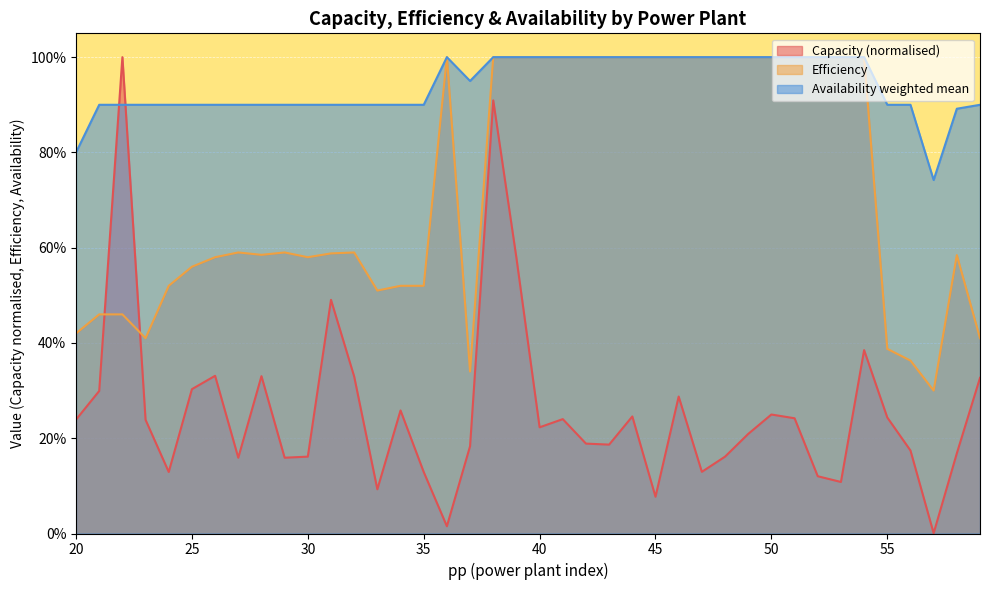

What is the value of the Efficiency point at the 33rd from the left?

1.0